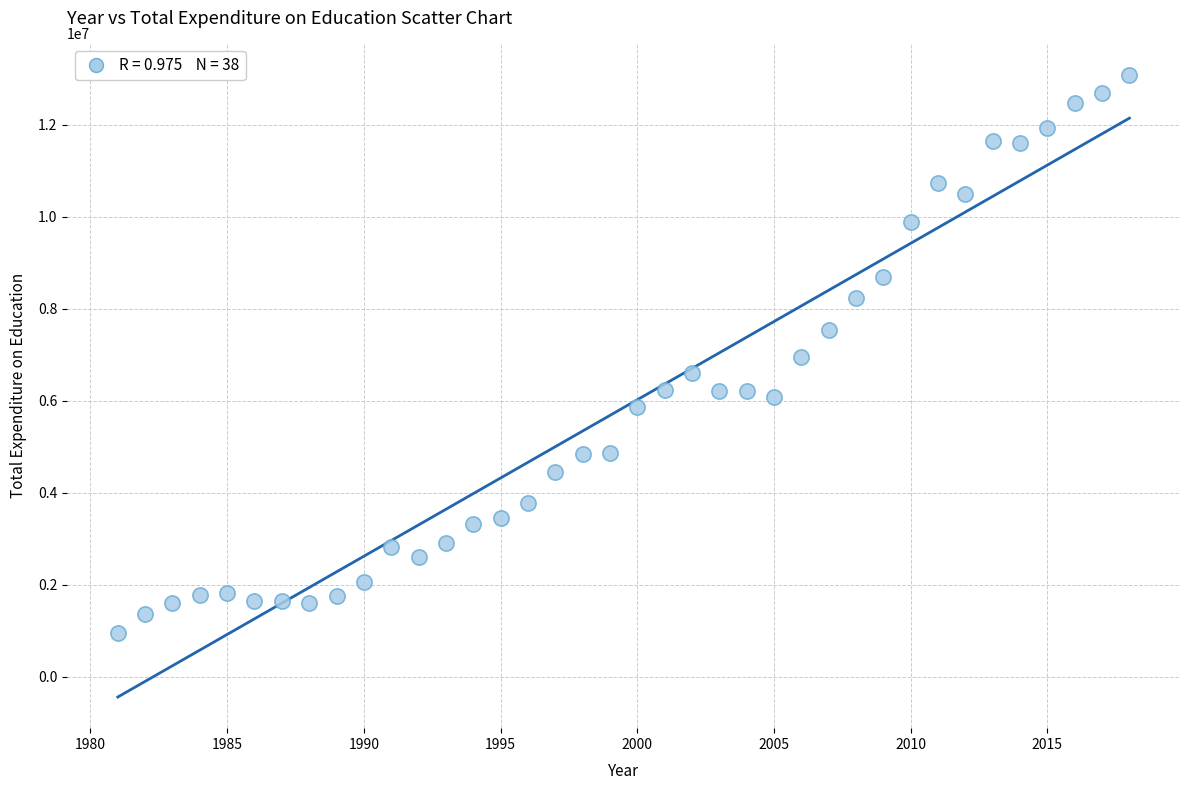

What is the range of X values (max minus min)?

37